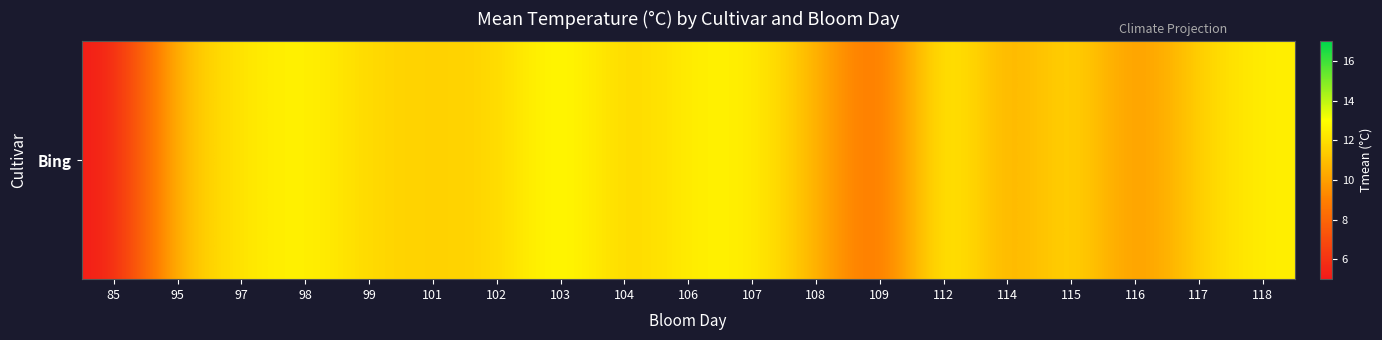

Rank the categories by value from highest to lowest.

112, 103, 98, 107, 118, 106, 97, 115, 99, 117, 102, 104, 101, 95, 108, 114, 116, 109, 85